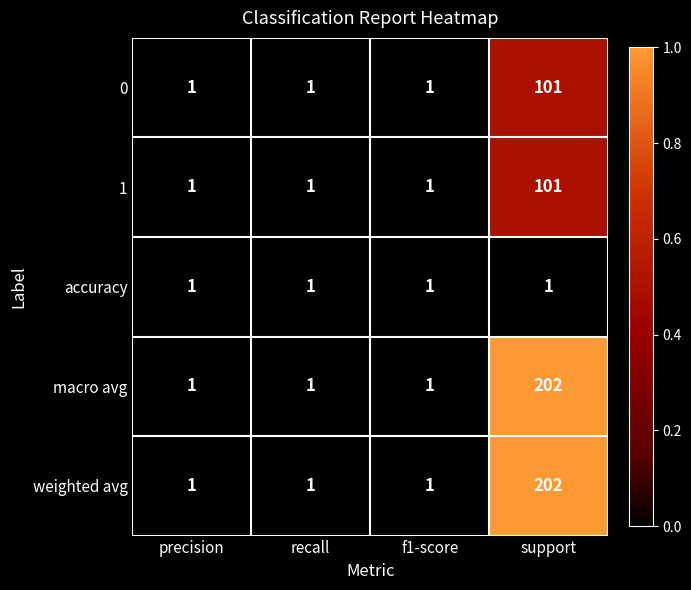

What is the difference between the macro avg values at precision and support?

201